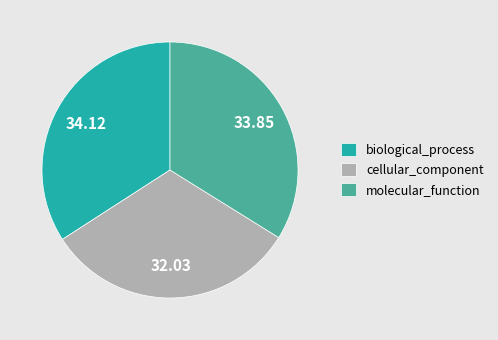

Do molecular_function and biological_process together represent more than half of the pie?

Yes